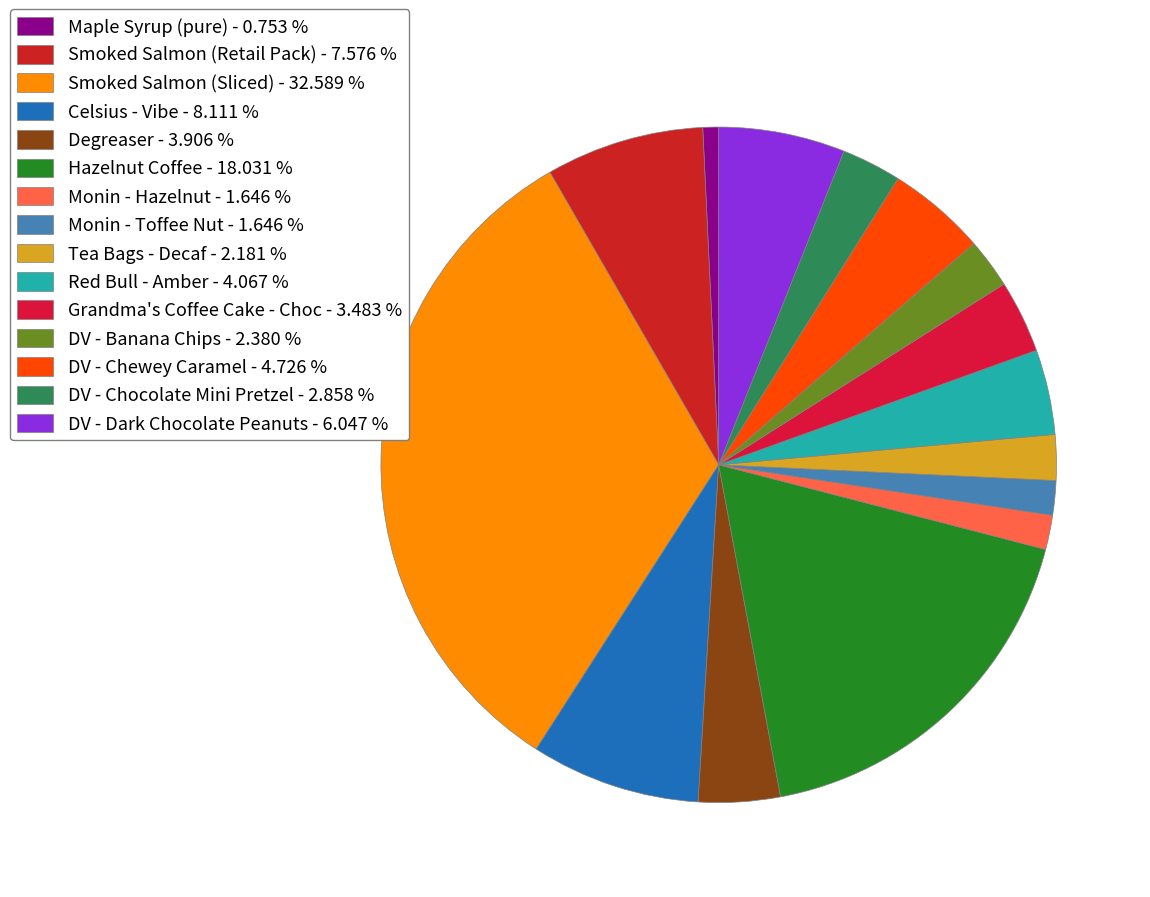

The Celsius - Vibe slice represents 8% of the pie. True or false?

True